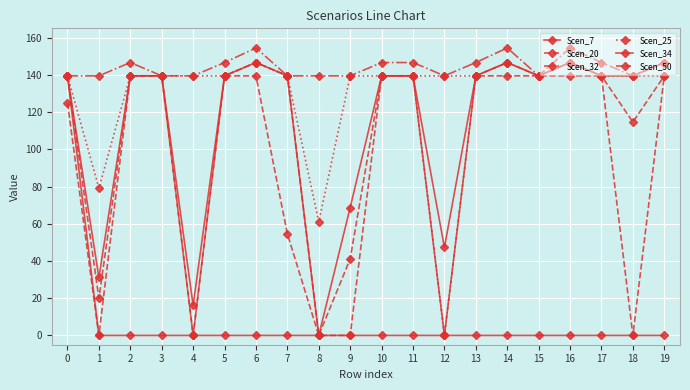

How many lines are shown in the chart?

6